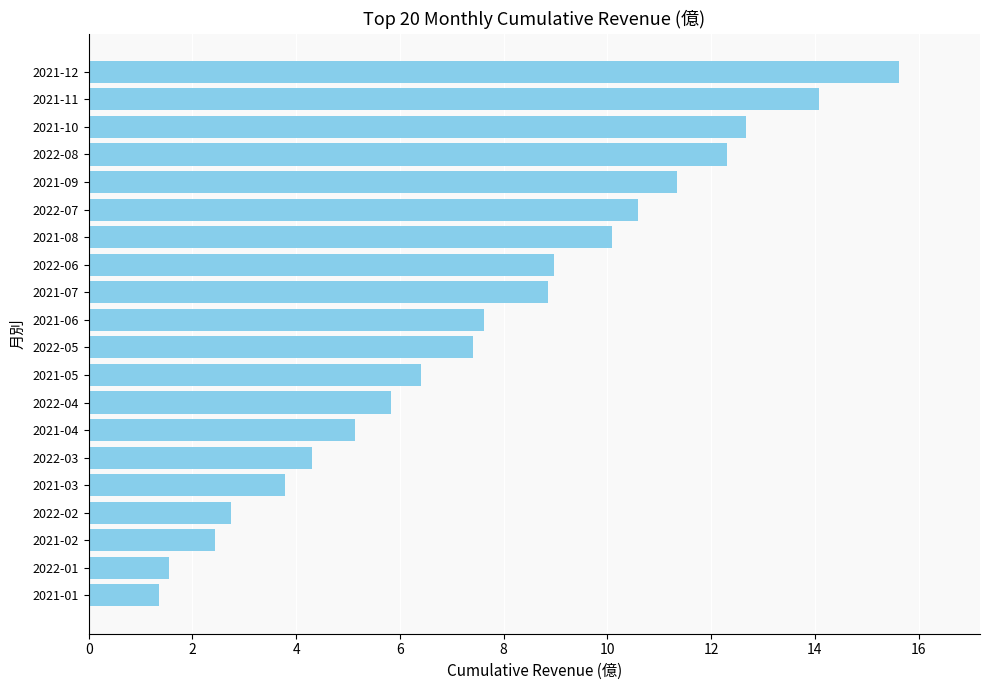

Between 2021-06 and 2021-11, which is larger?

2021-11